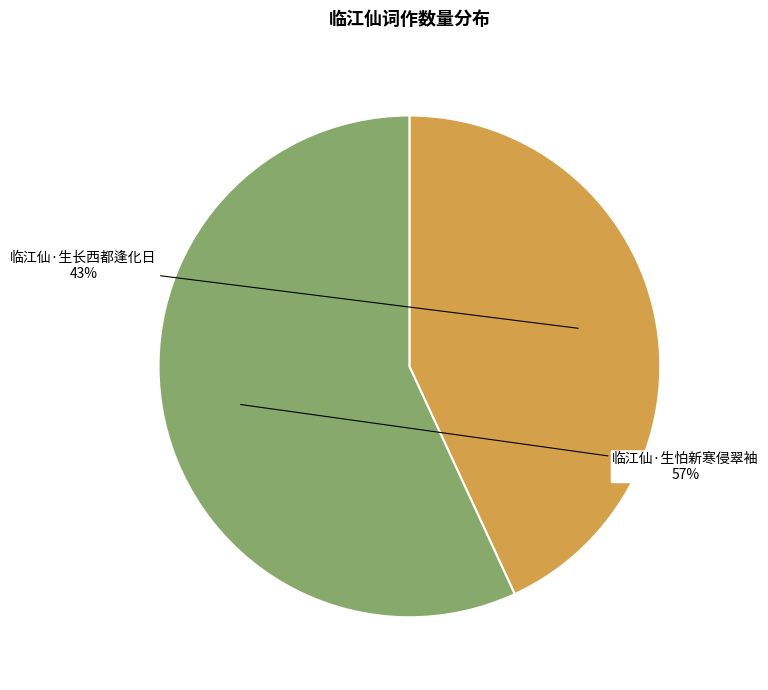

Does any single category account for the majority?

Yes